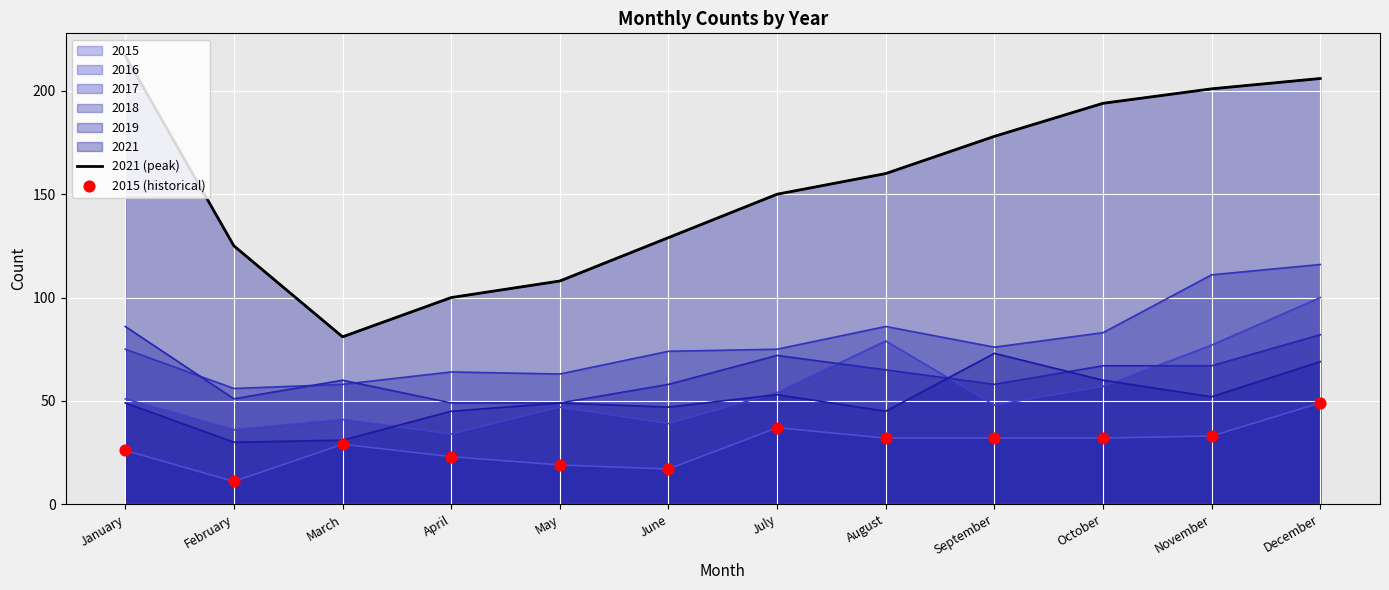

Which series contains the highest Y value?

2021 (peak)